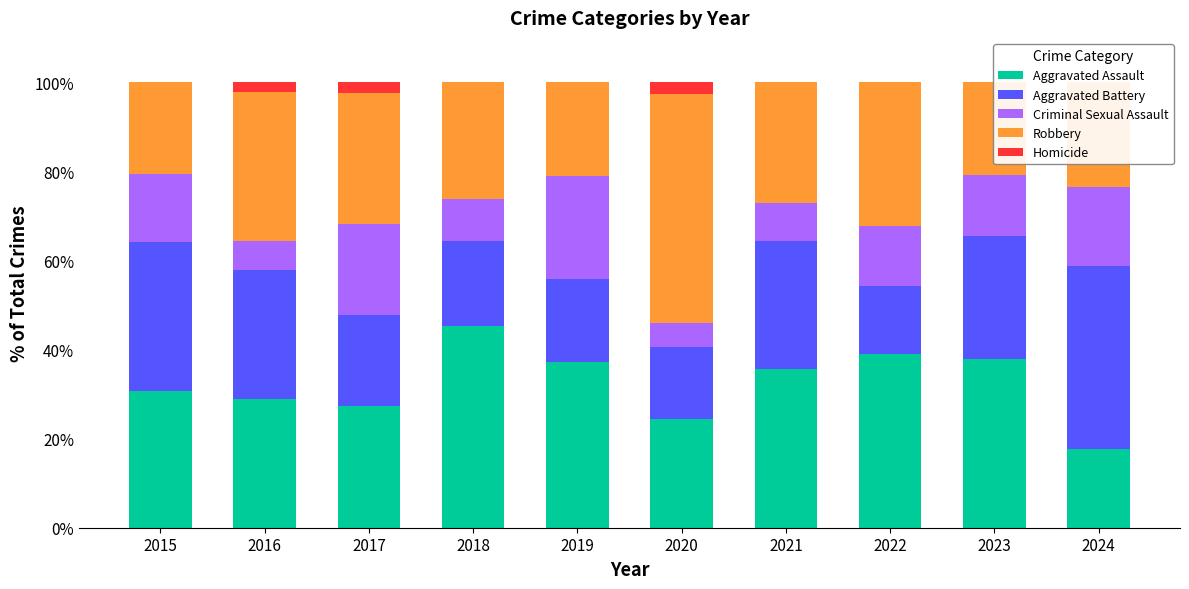

What is the value of the Aggravated Battery bar at the 5th from the left?

18.6